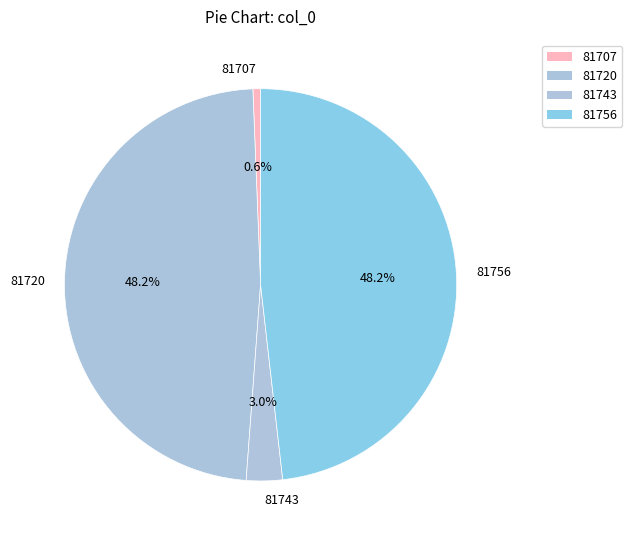

Count the number of slices in the pie.

4